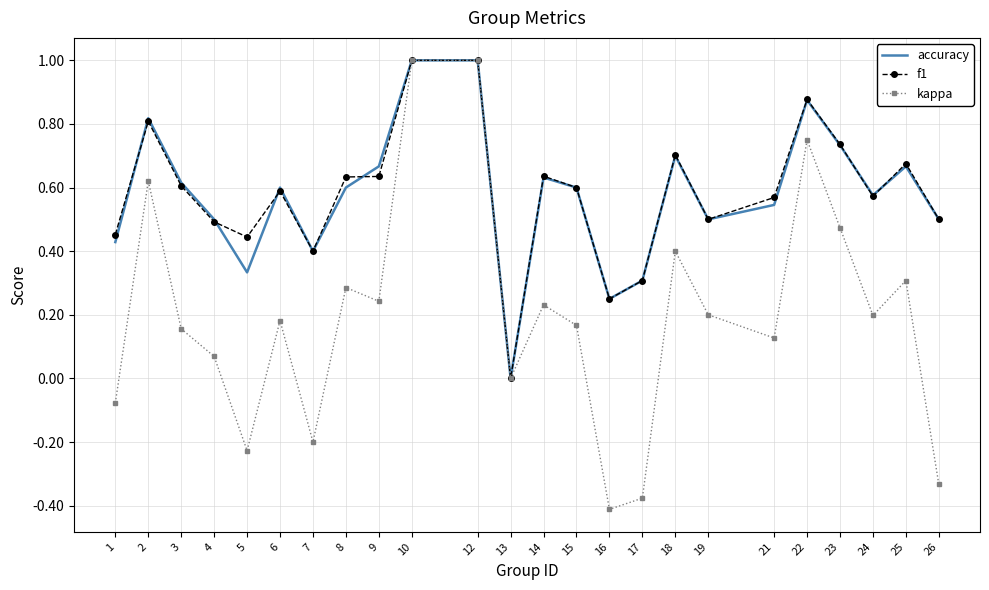

The f1 series shows 0.2 at 18. True or false?

False